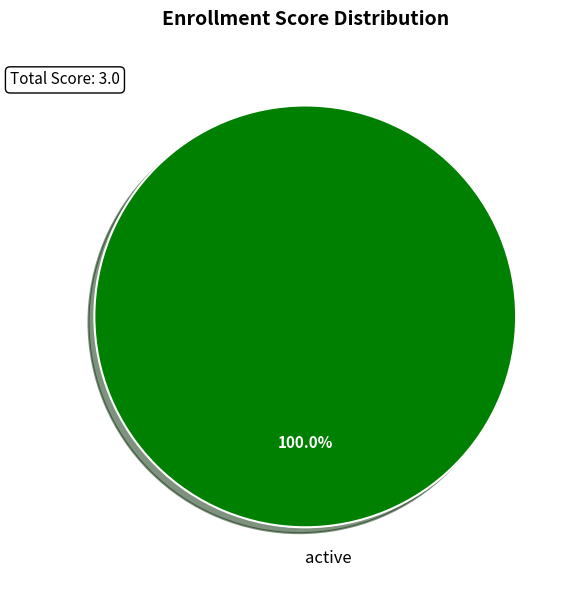

Rank the categories by value from lowest to highest.

active